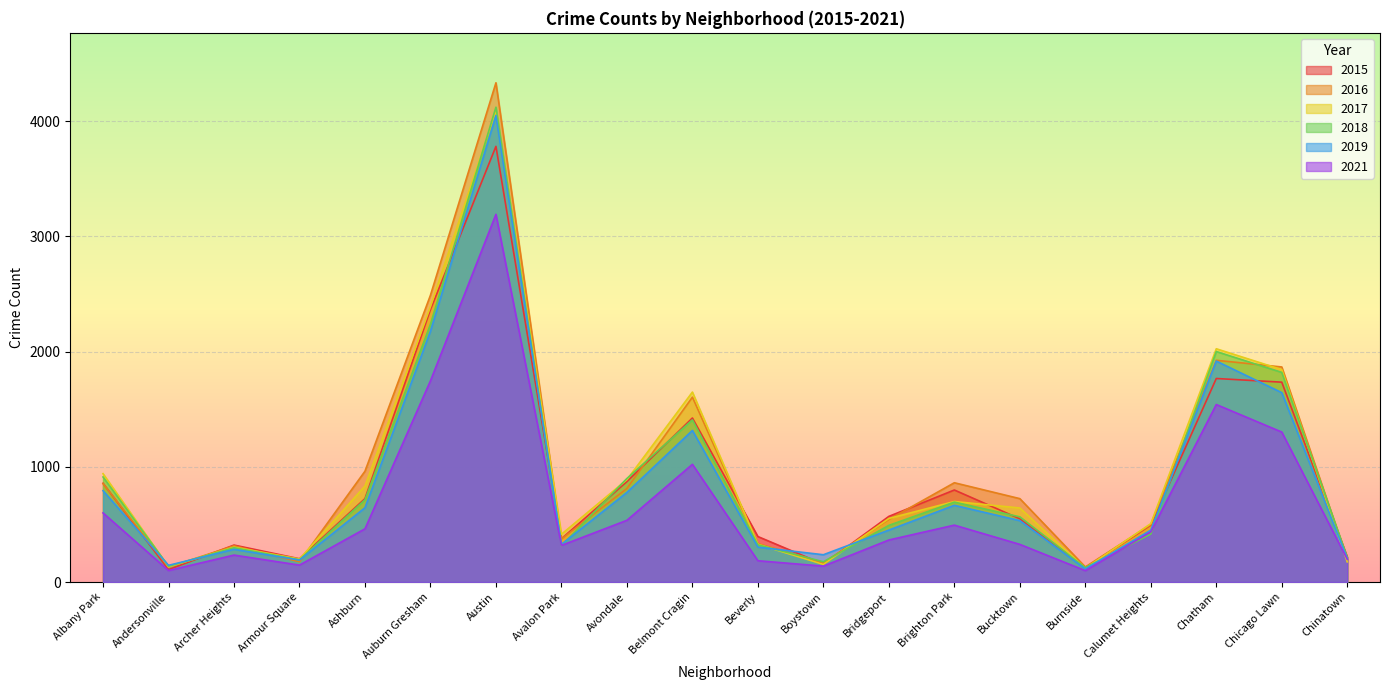

Is it true that 2018 equals 203 at Archer Heights?

False